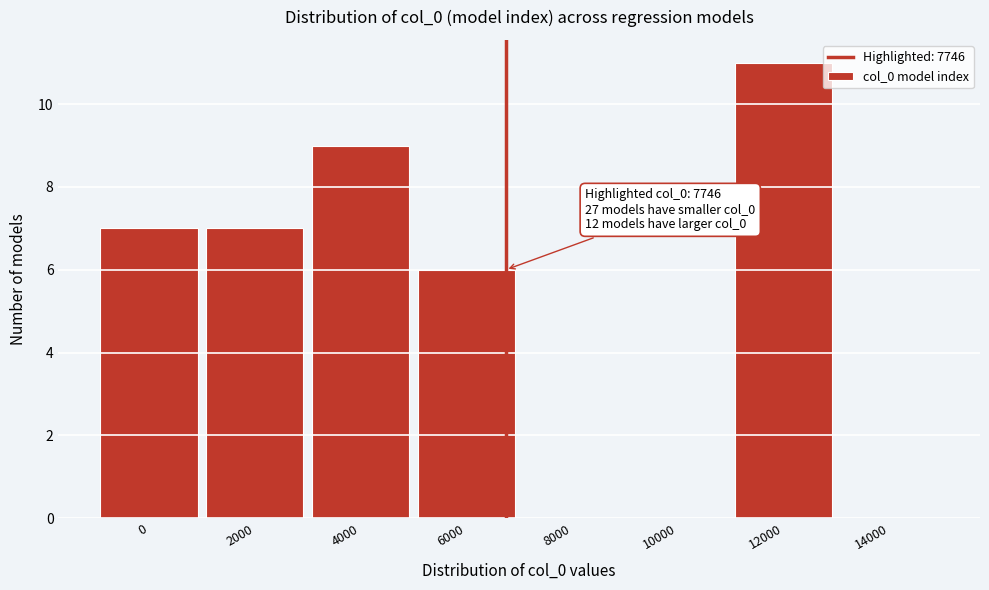

Reading left to right, extract all data points from this chart.

0=7	2000=7	4000=9	6000=6	8000=0	10000=0	12000=11	14000=0